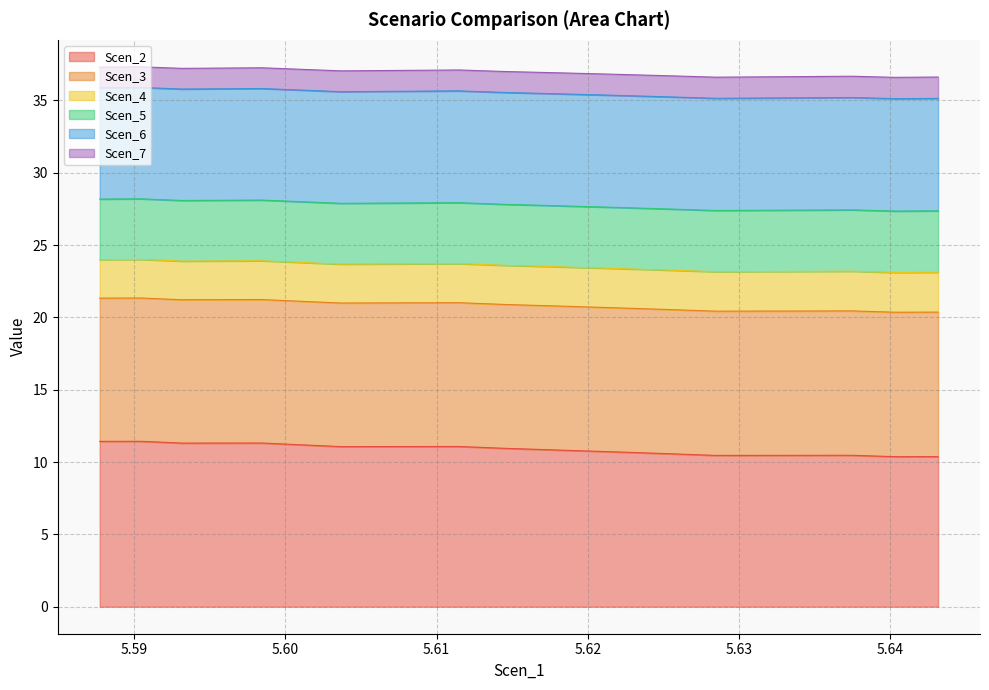

What value does the Scen_4 series have at 5.59842416273255?

23.9